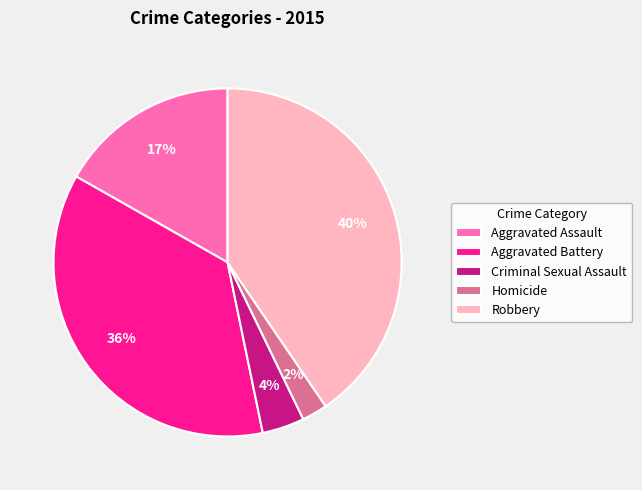

Do Aggravated Assault and Criminal Sexual Assault together represent more than half of the pie?

No